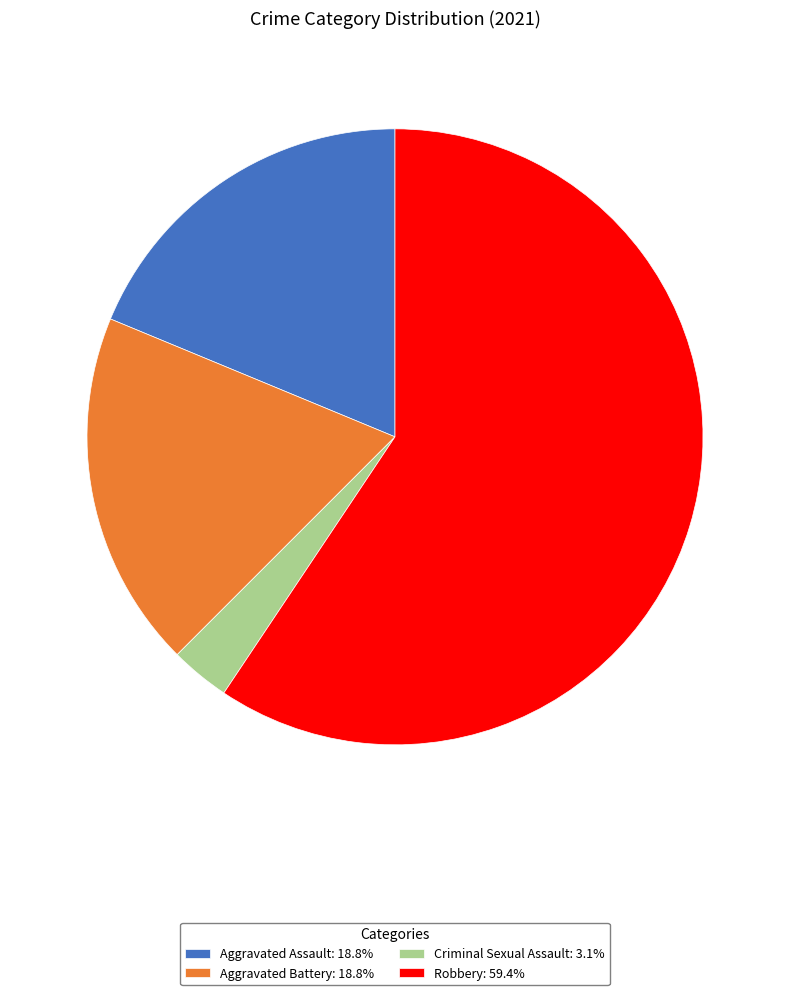

Combined, do Robbery: 59.4% and Aggravated Assault: 18.8% account for over 50%?

Yes